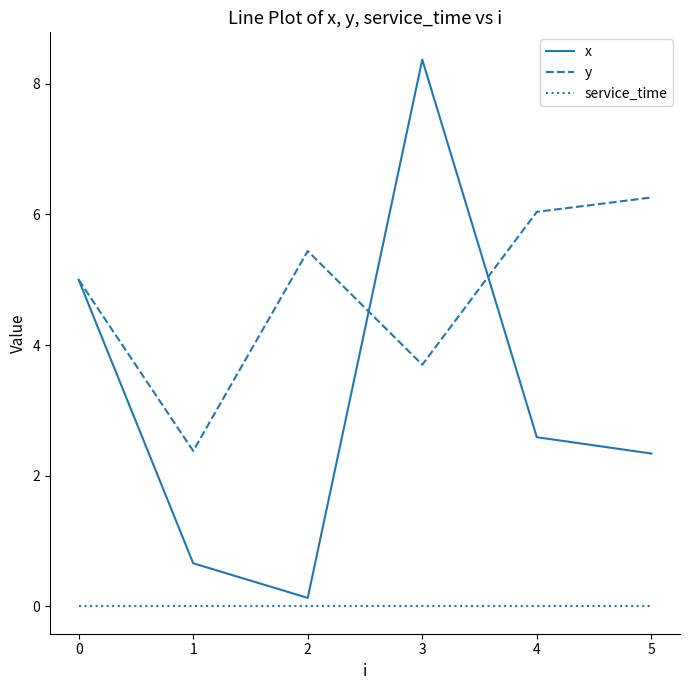

True or false: y and service_time cross at least once.

False